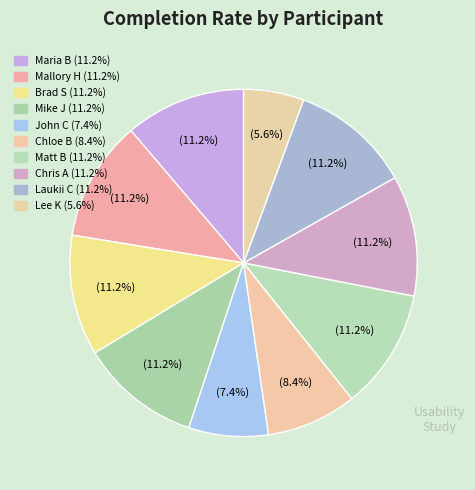

How many slices are in this pie chart?

10